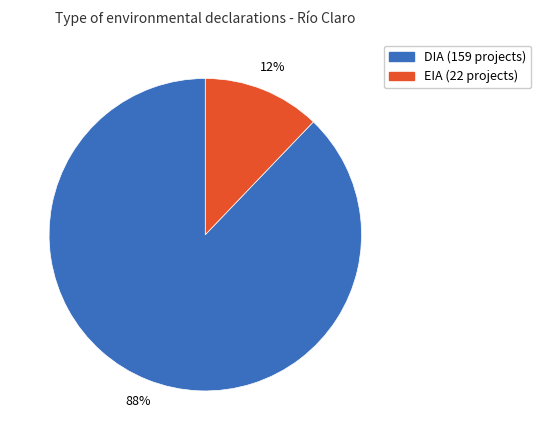

How many slices are in this pie chart?

2